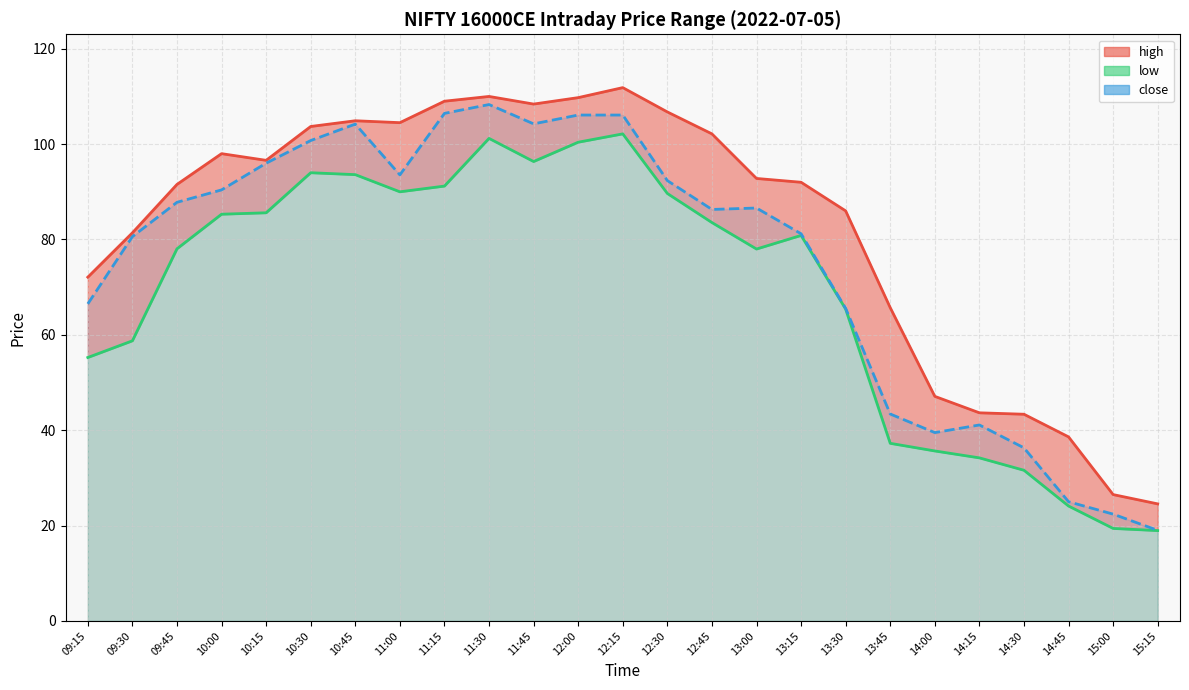

What is the value of the high_line point at the 25th from the left?

24.6